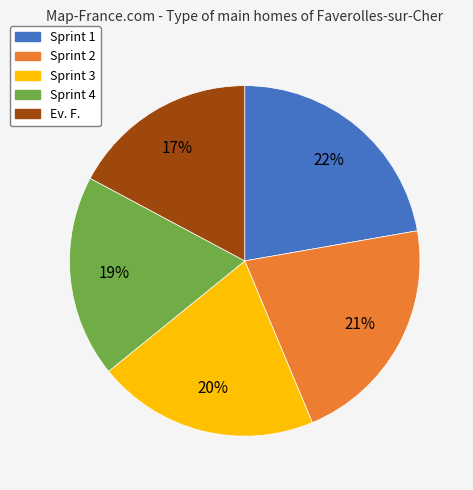

What is the smallest slice in the pie chart?

Ev. F.